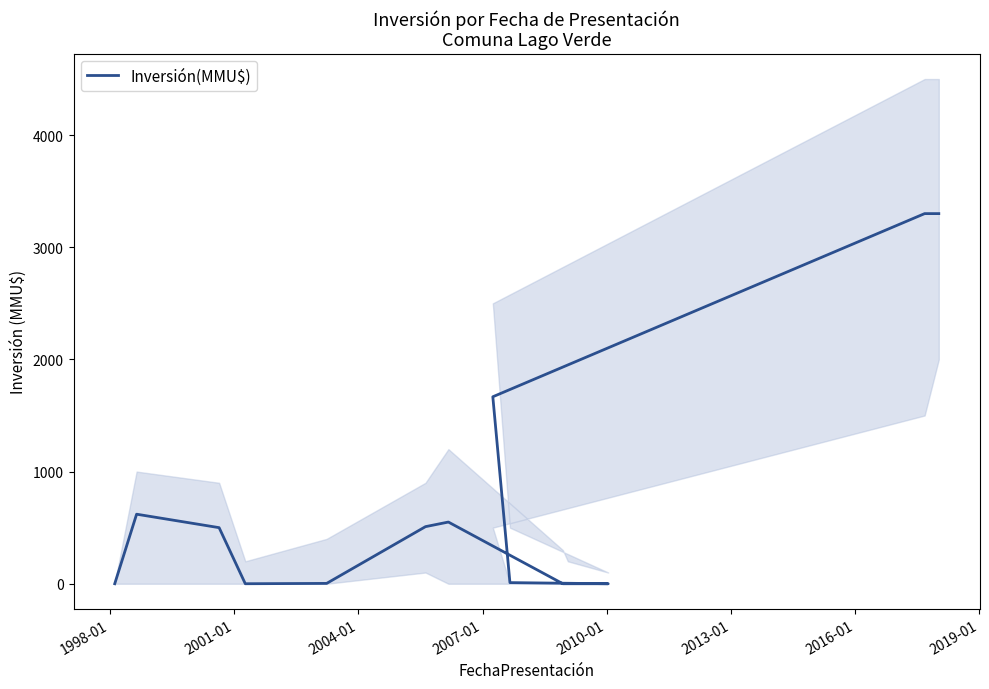

What is the greatest value displayed?

3300